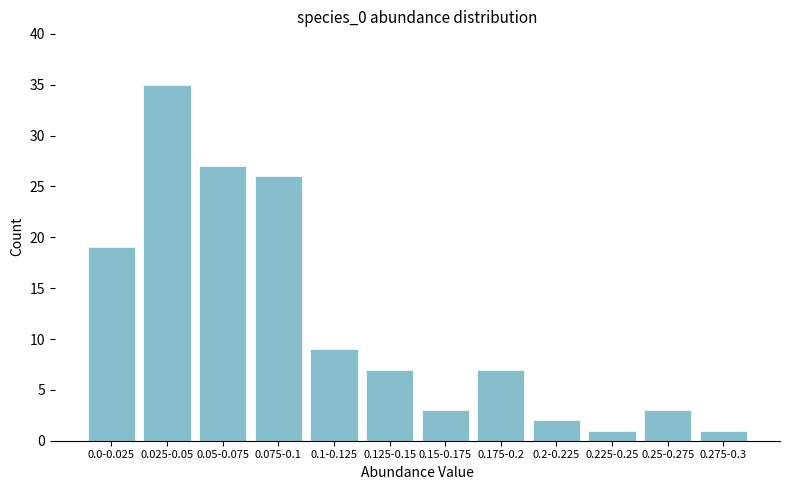

Reading left to right, extract all data points from this chart.

0.0-0.025=19	0.025-0.05=35	0.05-0.075=27	0.075-0.1=26	0.1-0.125=9	0.125-0.15=7	0.15-0.175=3	0.175-0.2=7	0.2-0.225=2	0.225-0.25=1	0.25-0.275=3	0.275-0.3=1